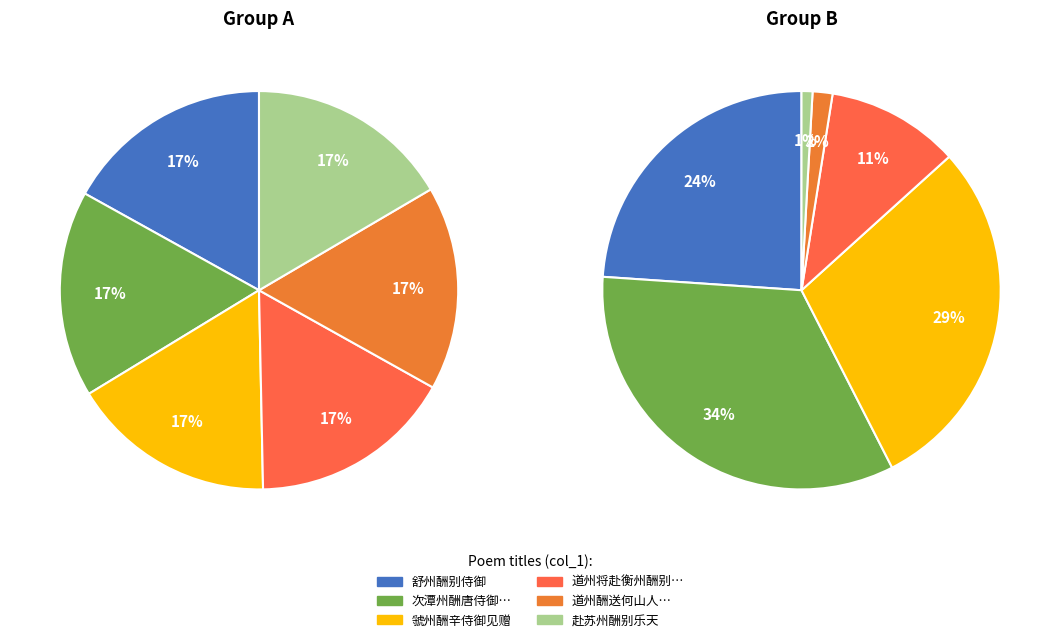

Which has a higher value, 5 or 4?

4